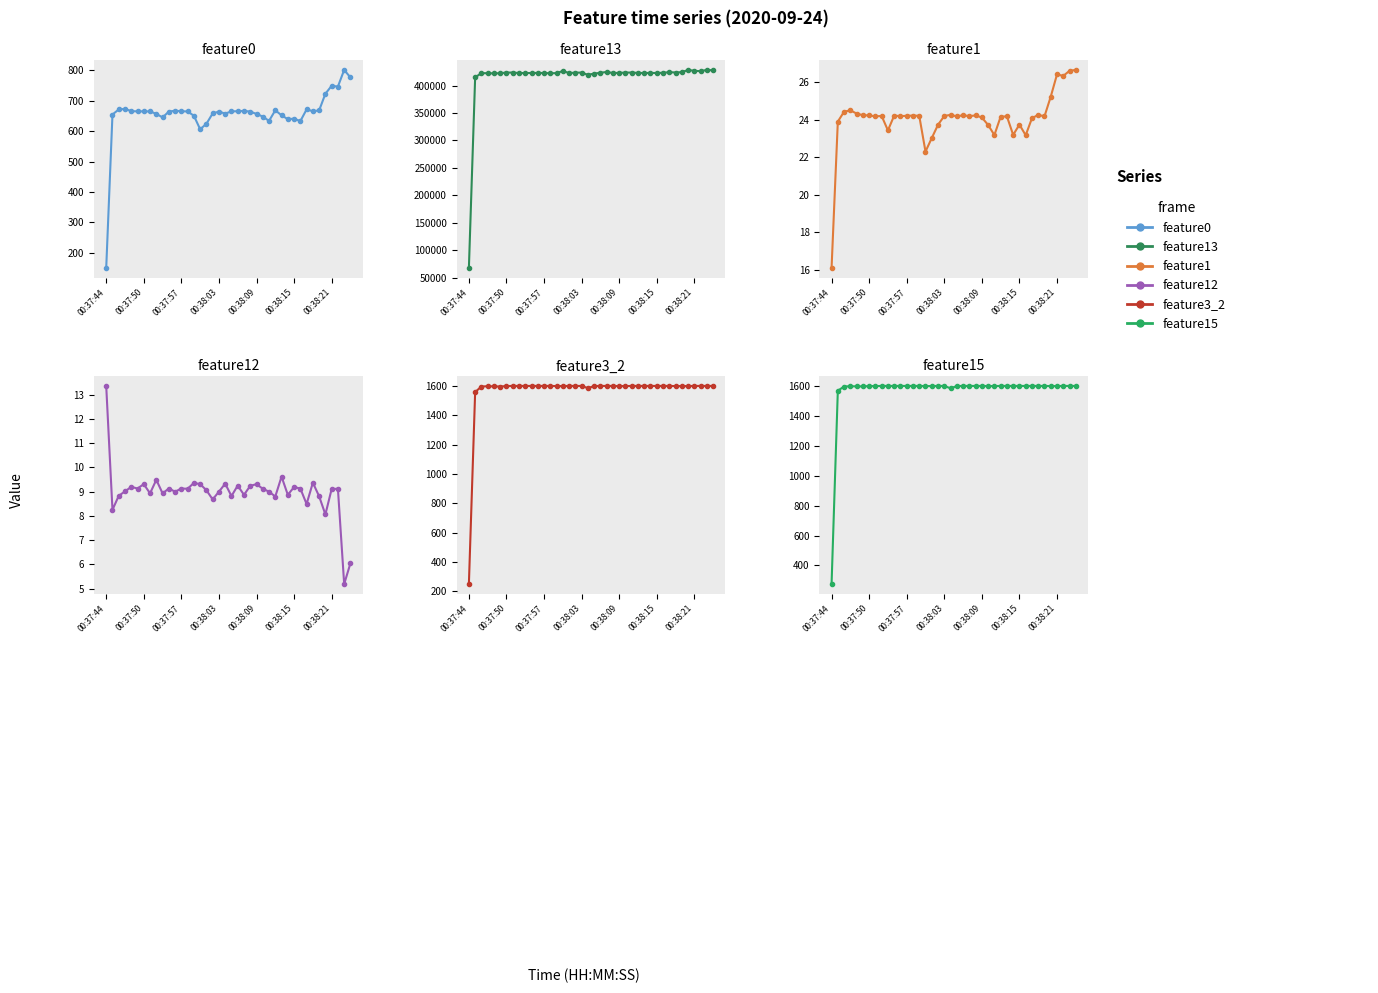

Which series has the largest total across all categories?

feature13